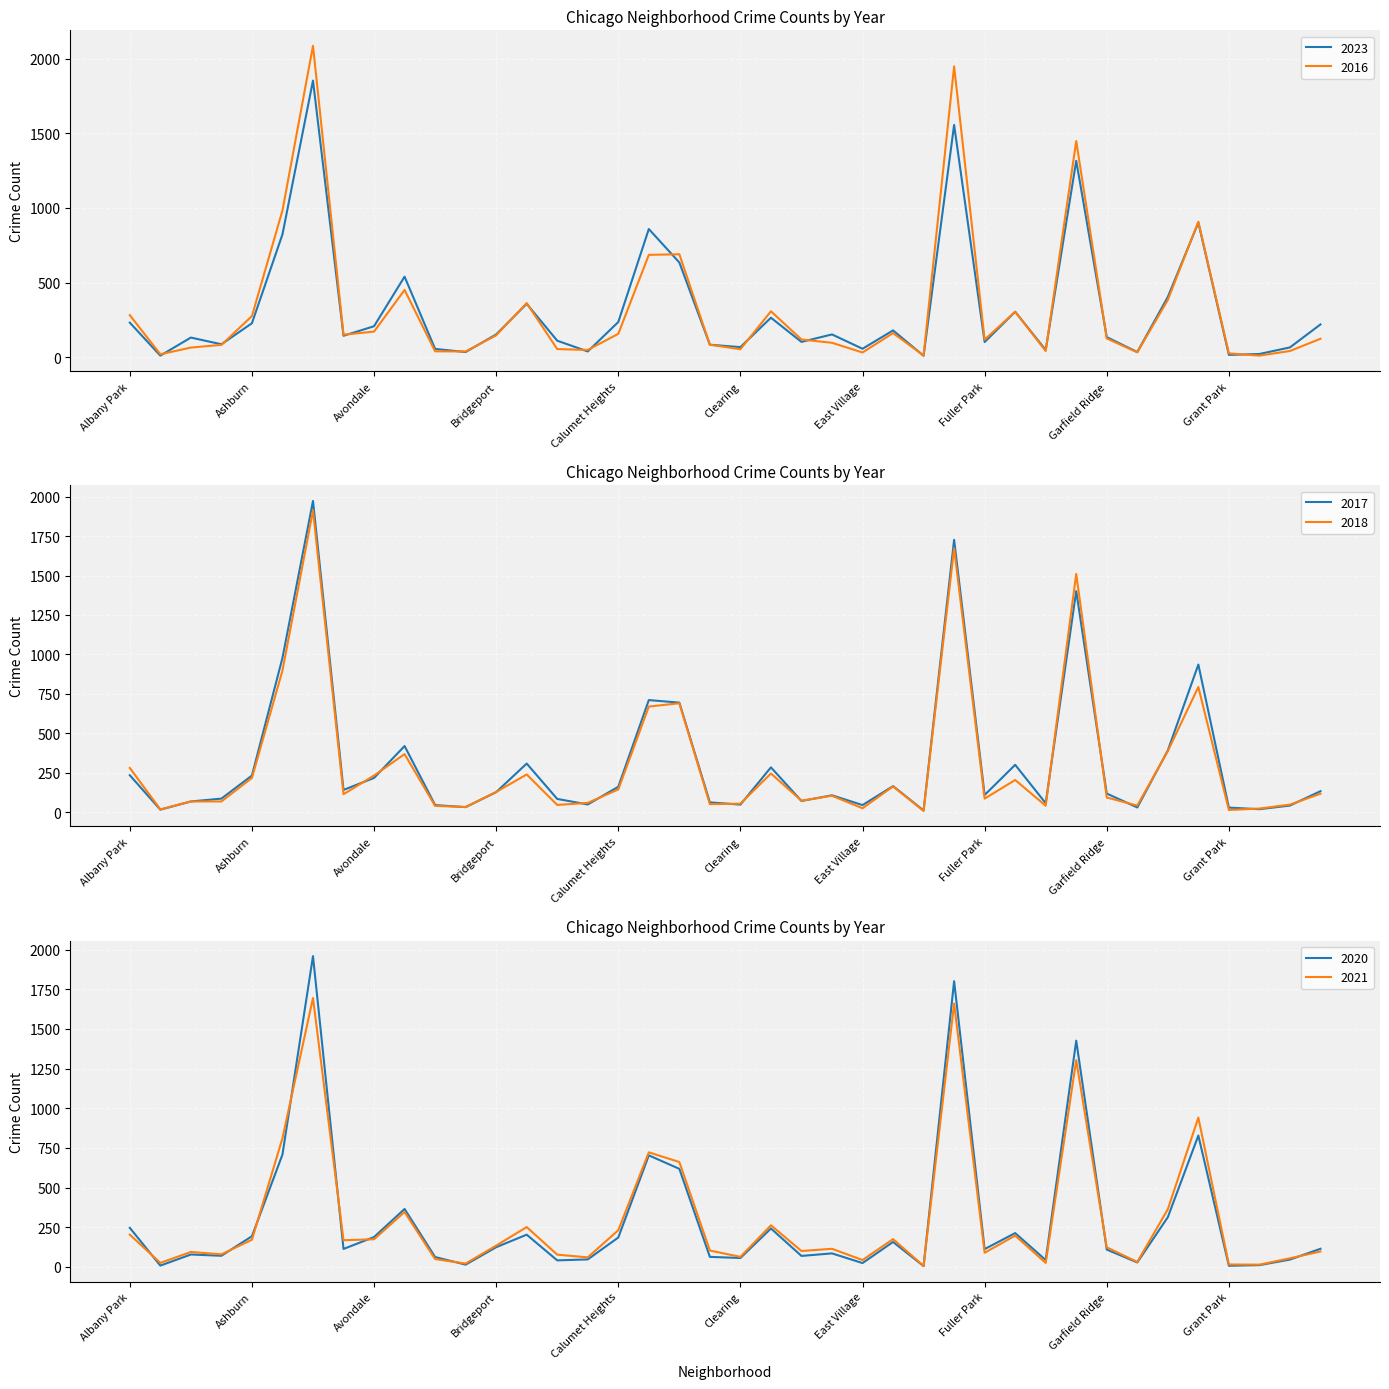

At which label is 2021 closest to 850?

Auburn Gresham